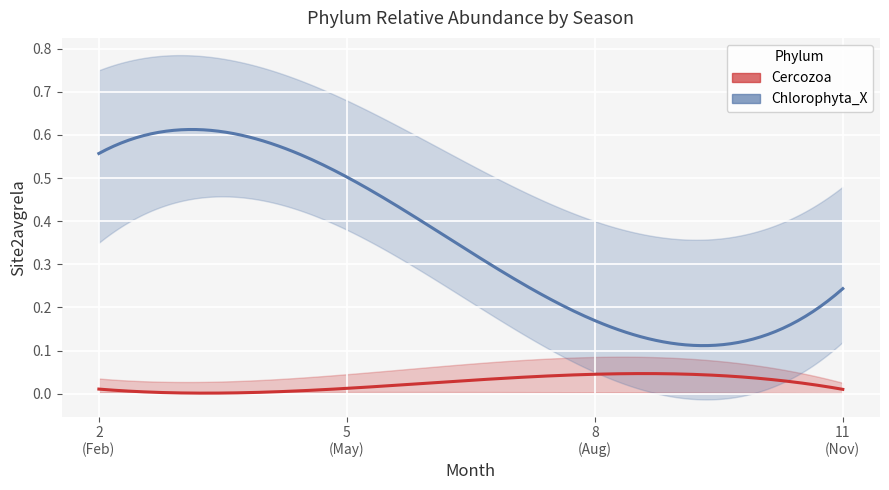

True or false: Chlorophyta_X and Cercozoa cross at least once.

False